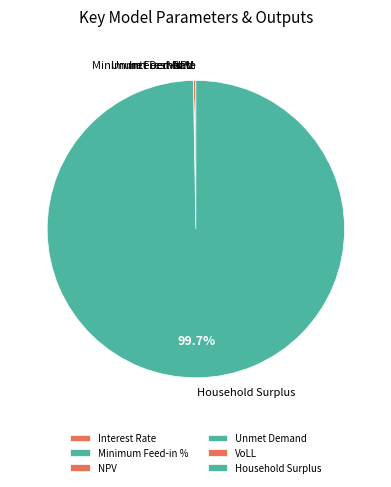

Is there any slice that represents more than half of the pie?

Yes